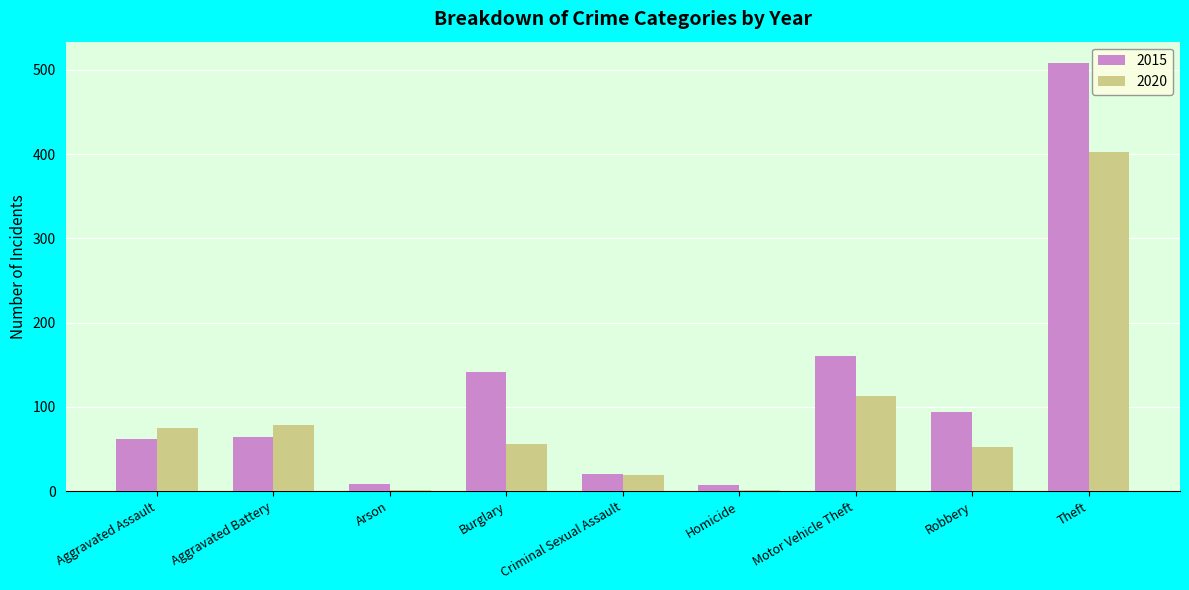

Which series has the widest spread of values?

2015